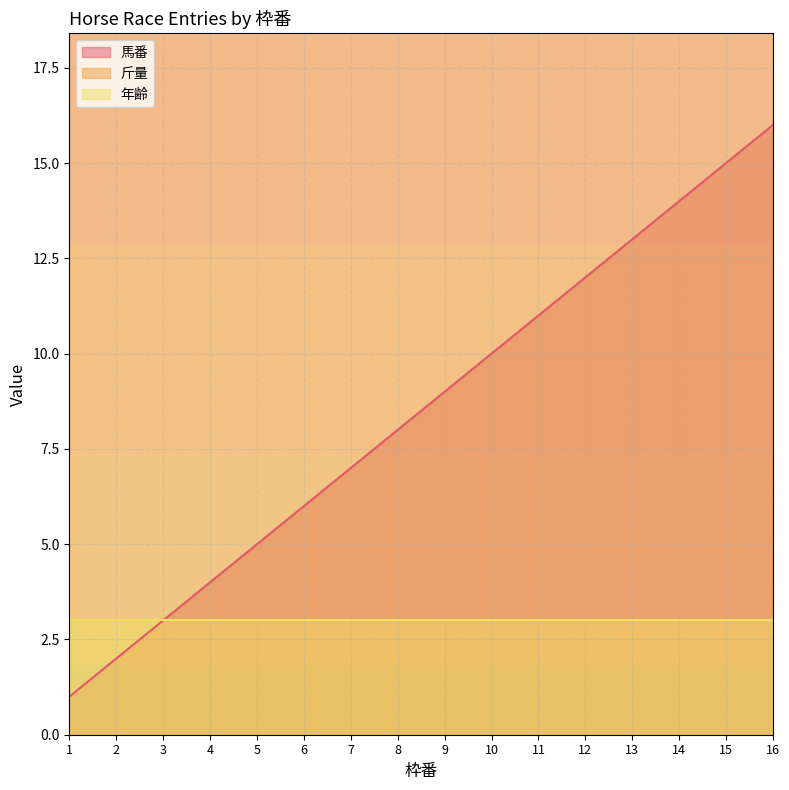

How many values in the 馬番 series exceed 9?

7